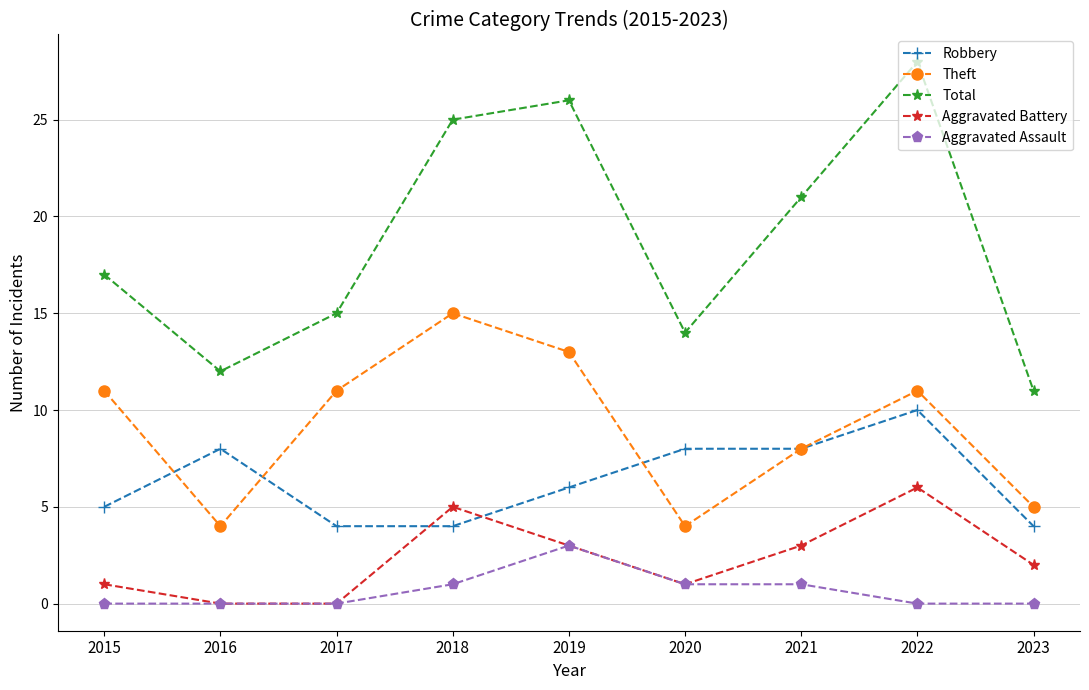

List the labels in order of Total value, smallest first.

2023, 2016, 2020, 2017, 2015, 2021, 2018, 2019, 2022